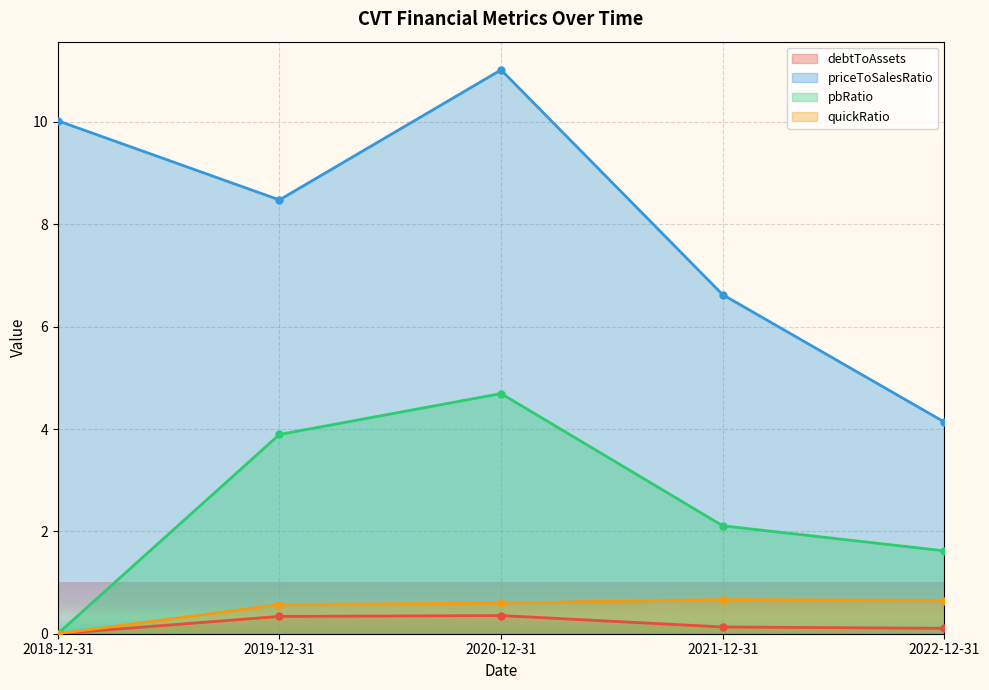

Where is pbRatio nearest to the value 2?

2021-12-31